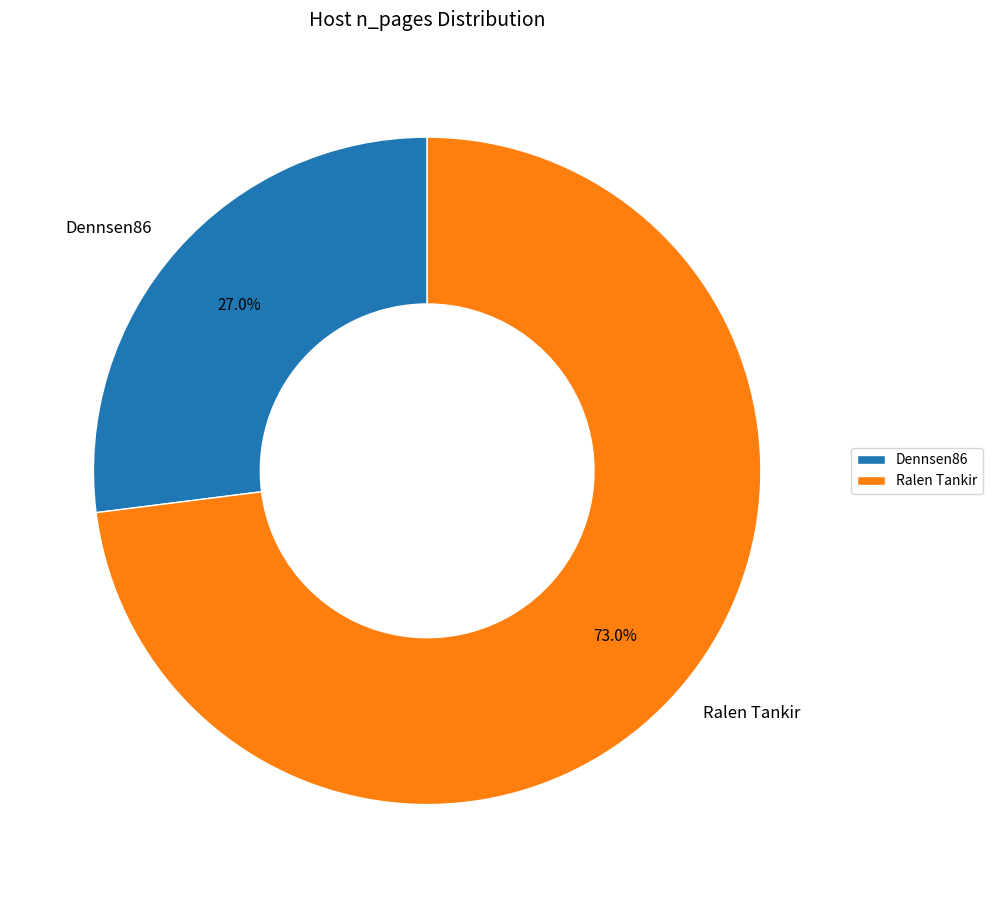

What percentage is the Dennsen86 slice, to the nearest percent?

27%